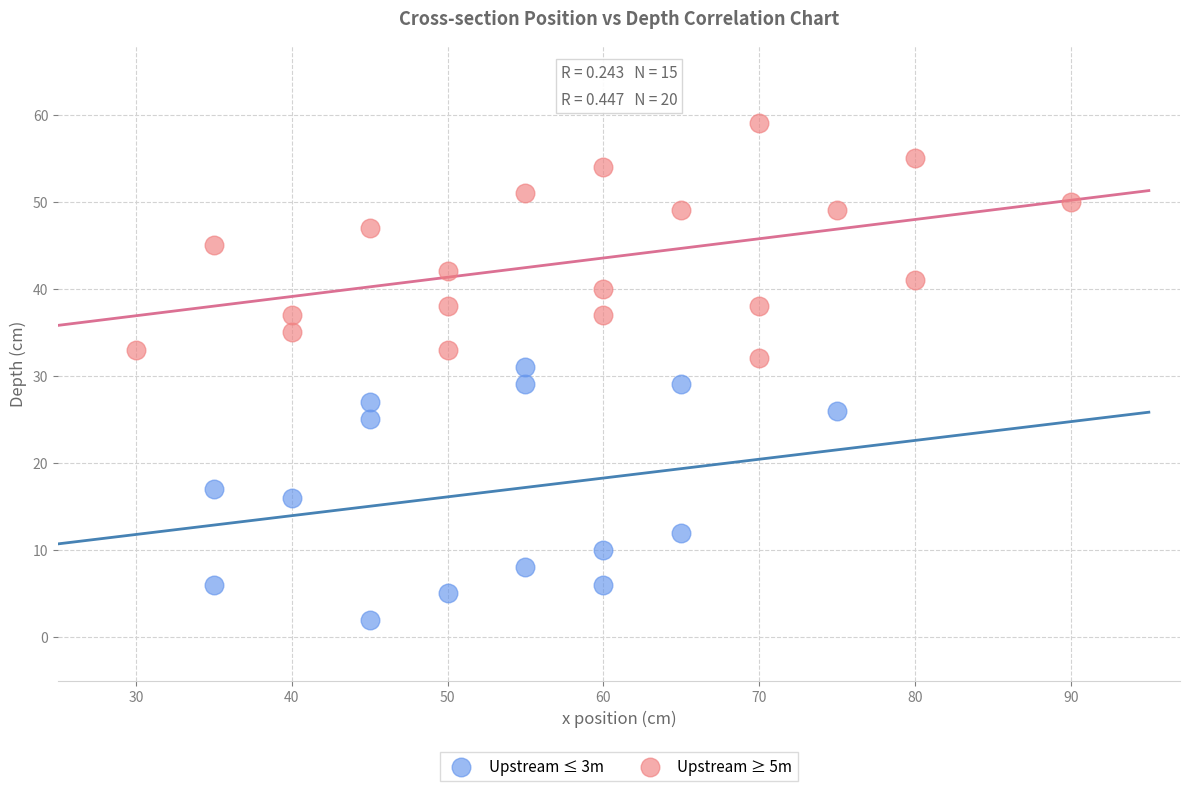

Which series contains the lowest Y value?

Upstream ≤ 3m